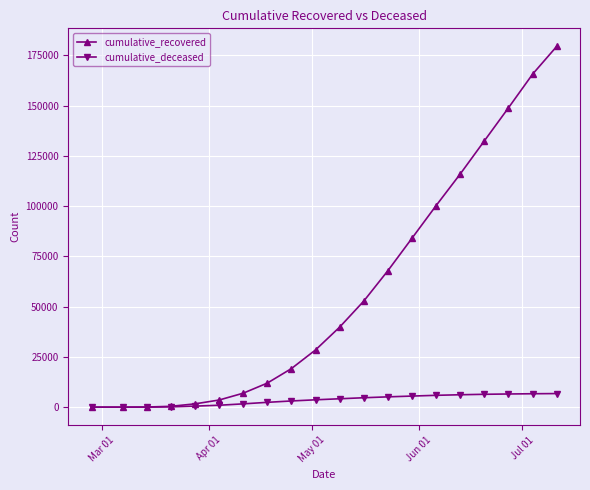

Which series has the widest spread of values?

cumulative_recovered